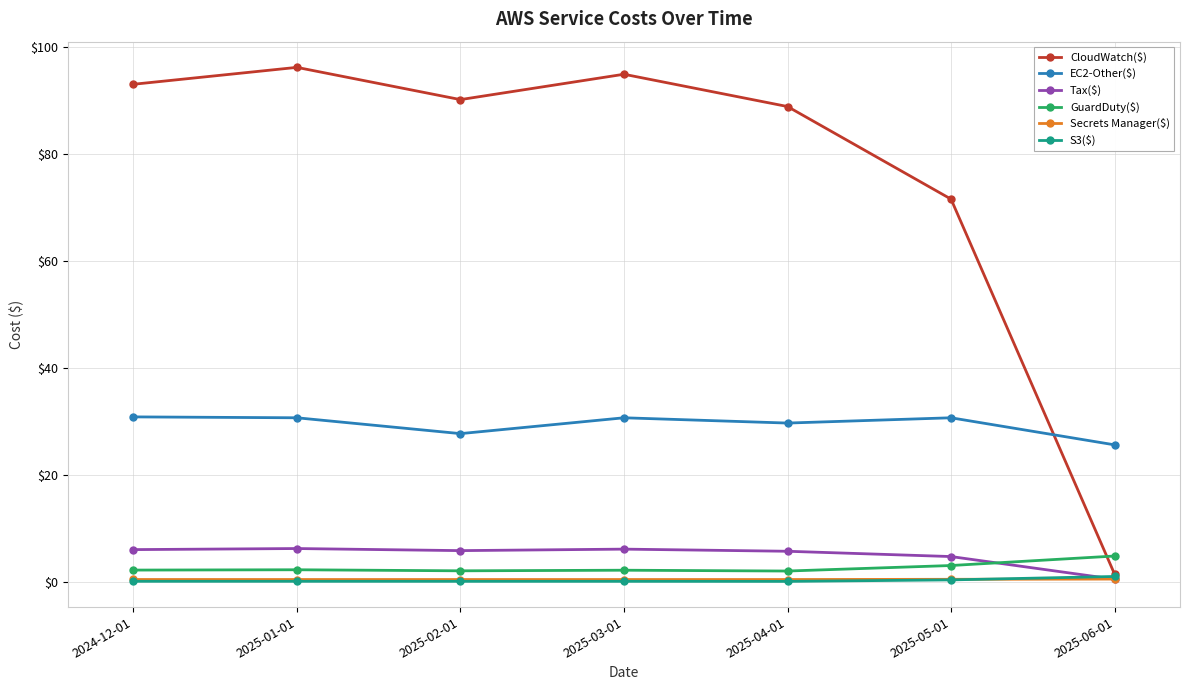

Between 2025-03-01 and 2025-04-01, which series saw the biggest shift?

CloudWatch($)